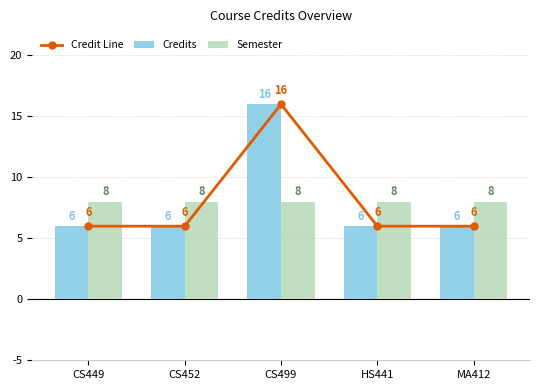

Does the chart contain stacked bars?

No